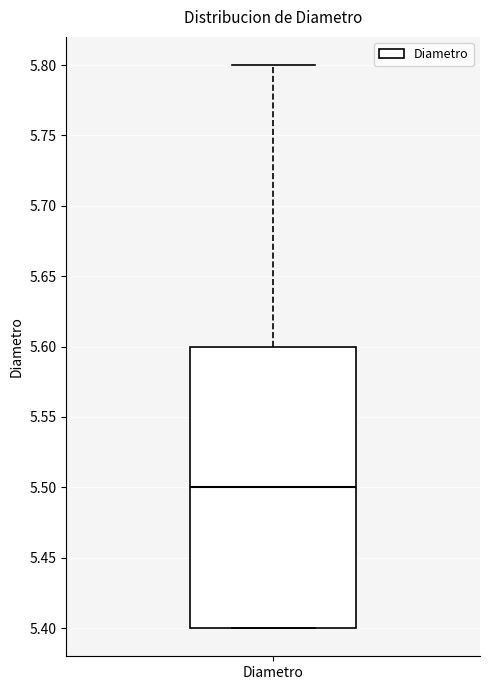

Read this box plot against the y-axis: the position of the median line, the range covered by the box, and the ends of both whiskers. The values are not printed on the chart, so give them approximately, as read against the axis.

median 5.5, box 5.4 to 5.6, whiskers 5.4 to 5.8